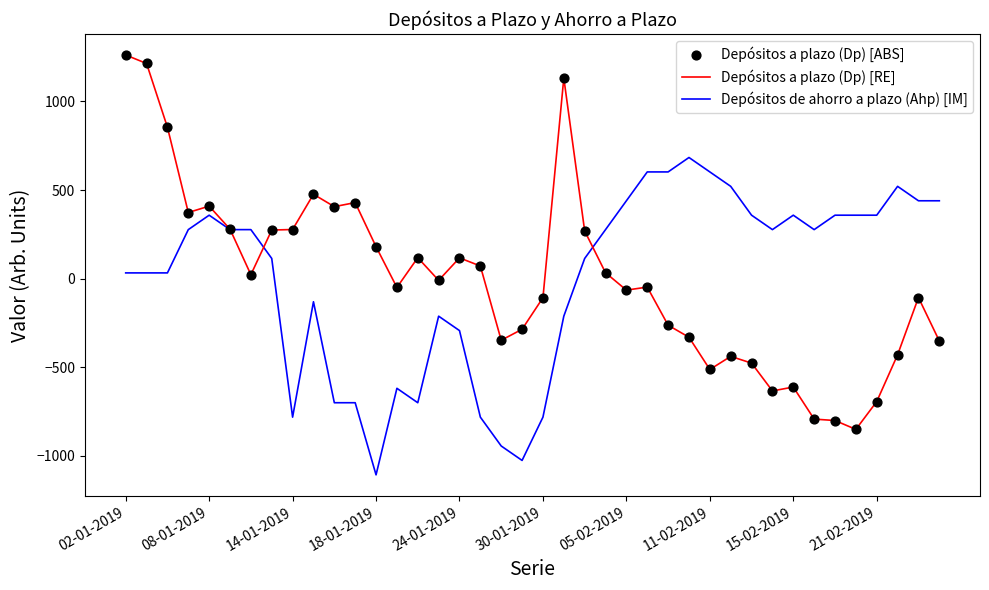

Rank the series by their maximum value, from lowest to highest.

Depósitos de ahorro a plazo (Ahp) [IM], Depósitos a plazo (Dp) [RE]